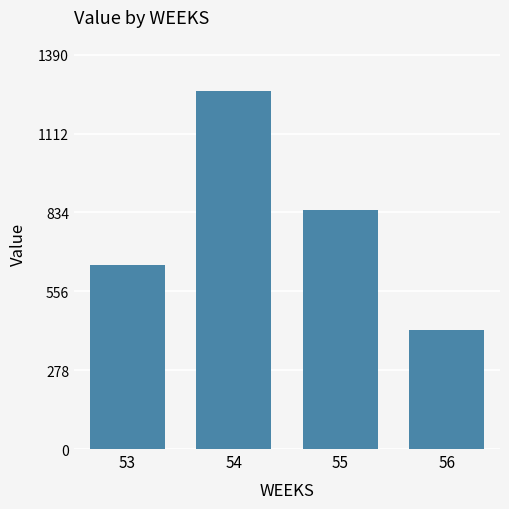

What is the smallest value displayed?

421.4